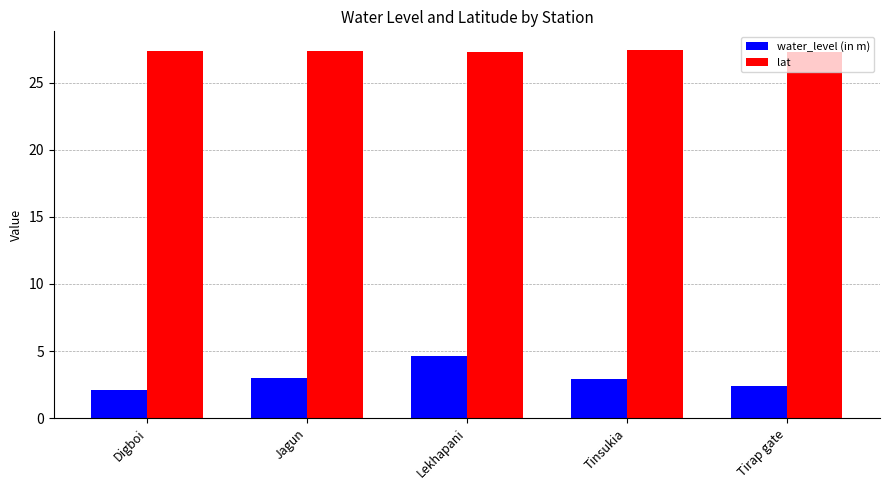

Which series has the largest range (max minus min)?

water_level (in m)